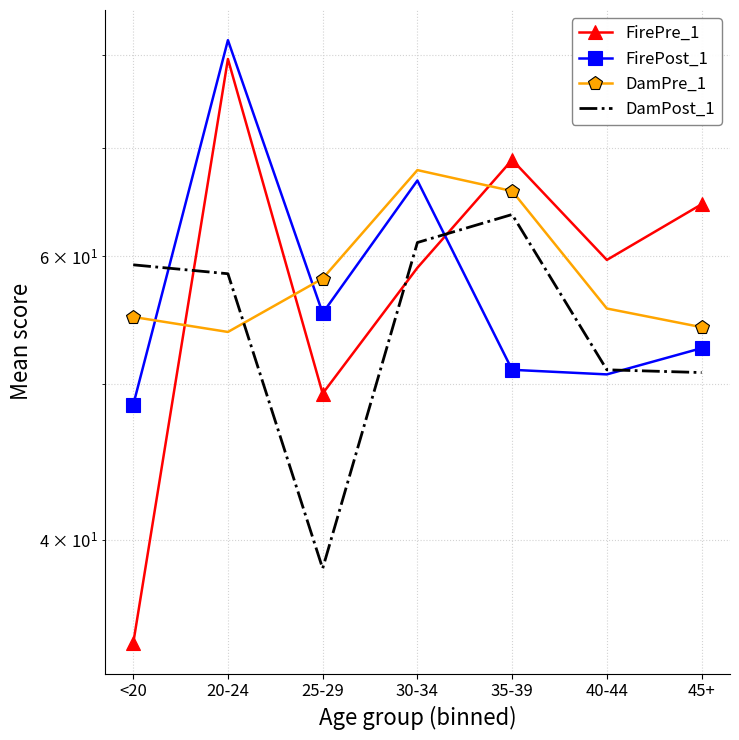

What is the difference between the FirePost_1 values at 25-29 and 30-34?

11.5